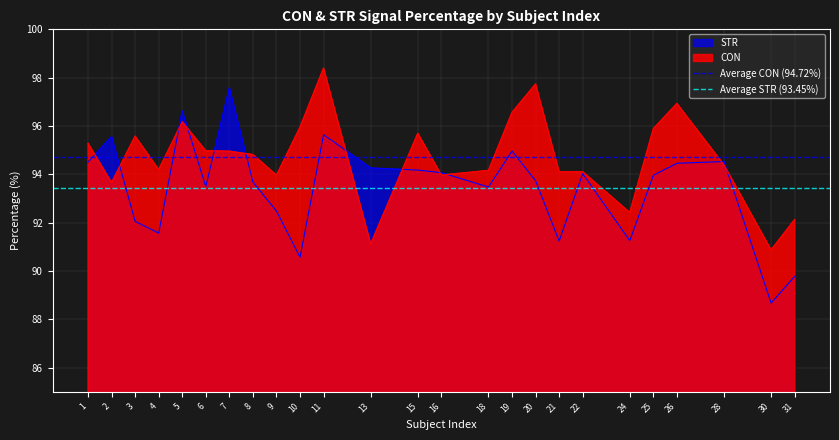

Is the value of CON at 19 greater than the value of STR at 3?

Yes